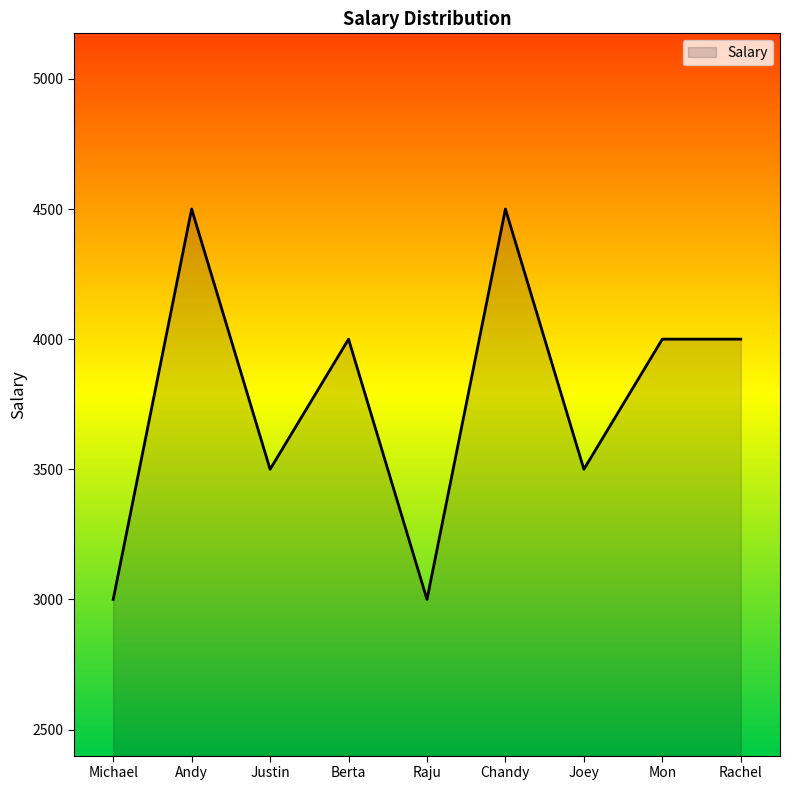

What is the change in value from Andy to Joey?

-1000